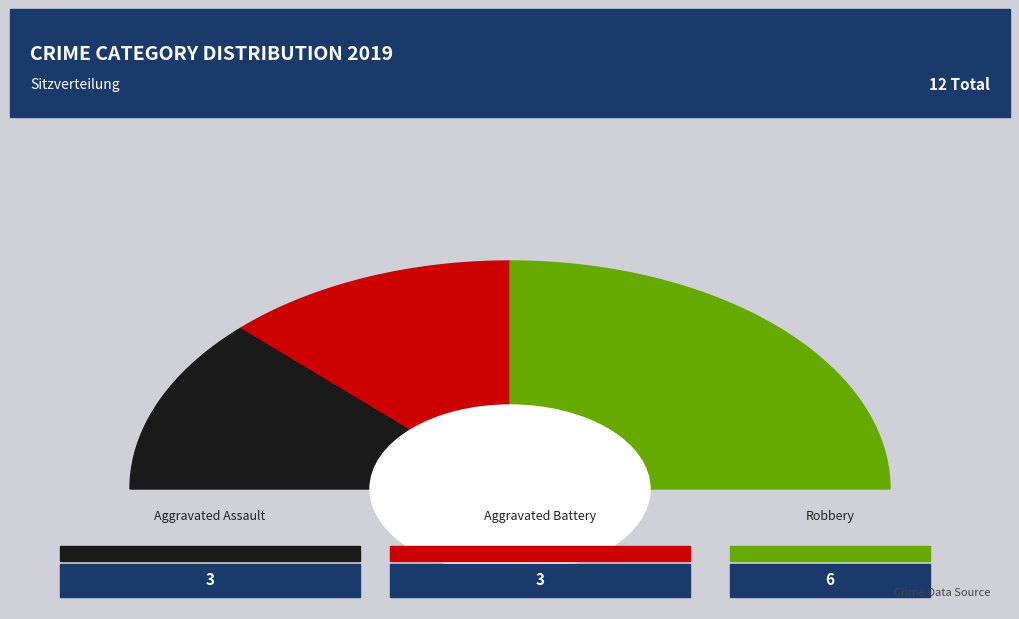

How many slices are in this pie chart?

3